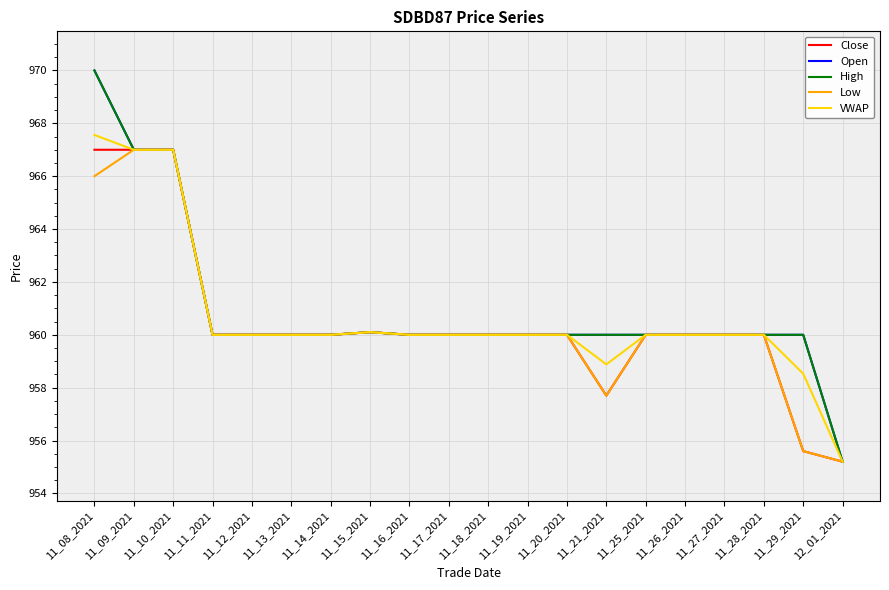

Does the chart have visible grid lines?

Yes